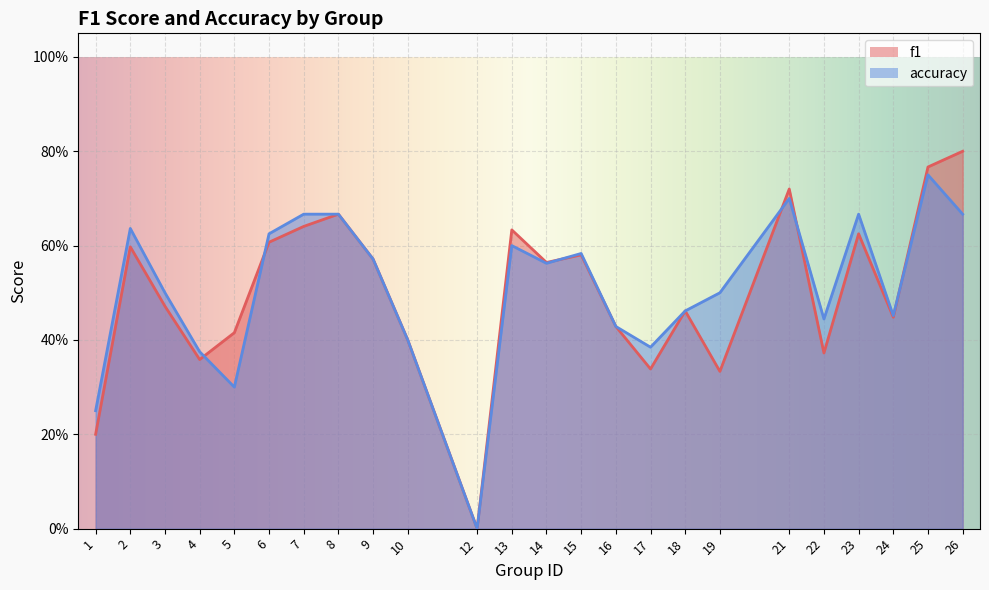

Reading right to left, list all the values displayed in this chart.

f1: 0.8	0.8	0.4	0.6	0.4	0.7	0.3	0.5	0.3	0.4	0.6	0.6	0.6	0.0	0.4	0.6	0.7	0.6	0.6	0.4	0.4	0.5	0.6	0.2
accuracy: 0.7	0.8	0.5	0.7	0.4	0.7	0.5	0.5	0.4	0.4	0.6	0.6	0.6	0.0	0.4	0.6	0.7	0.7	0.6	0.3	0.4	0.5	0.6	0.2